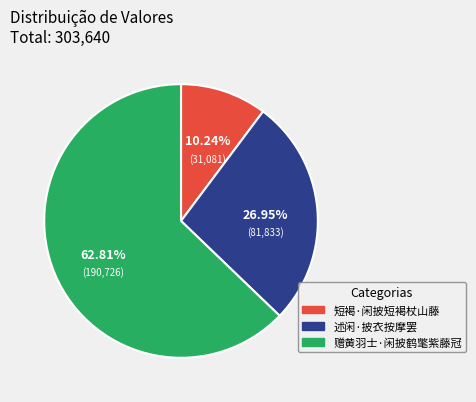

The 赠黄羽士·闲披鹤氅紫藤冠 slice represents 57% of the pie. True or false?

False